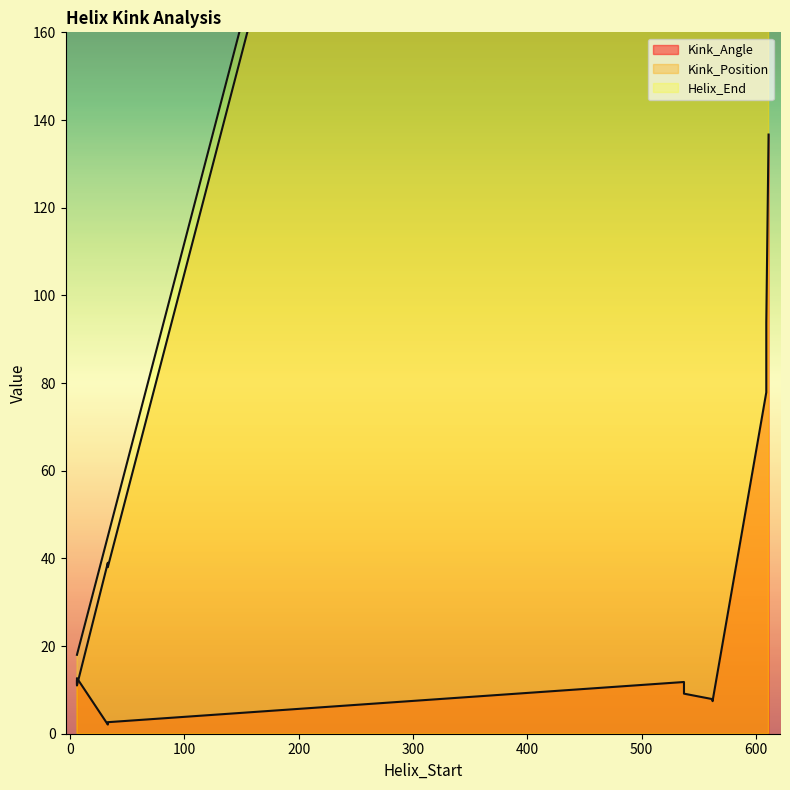

How many interior local valleys does the Kink_Position series have?

2